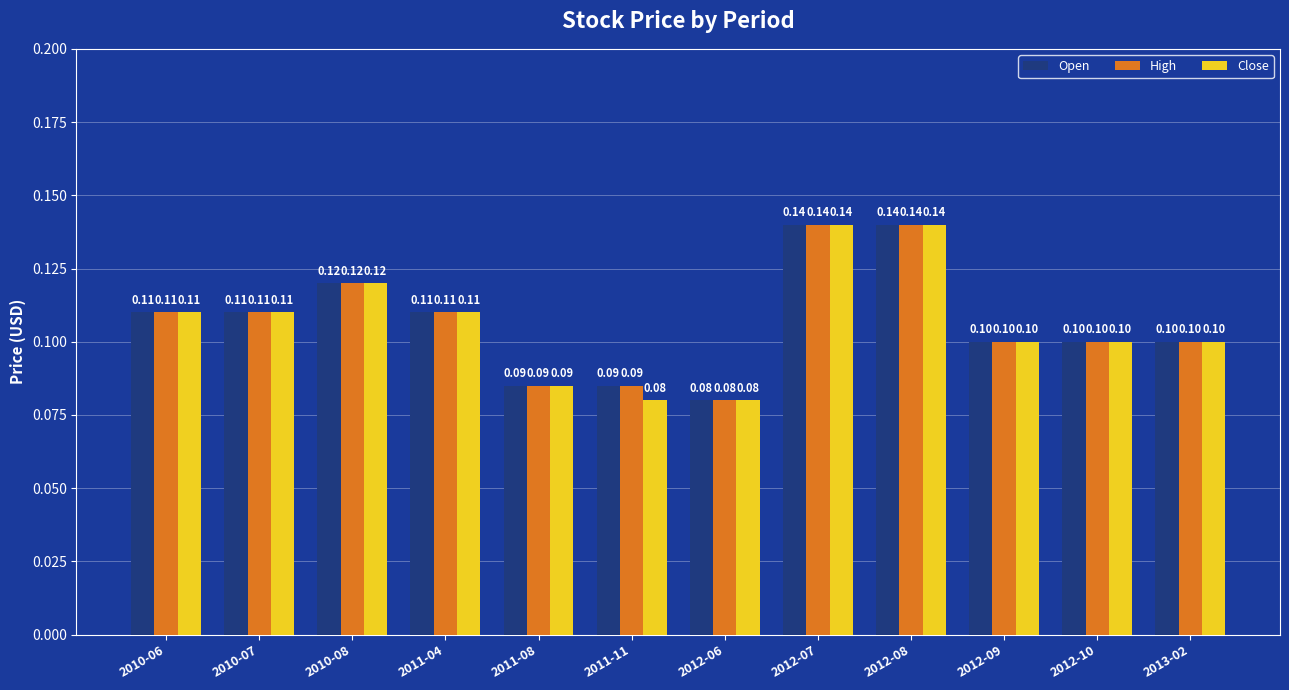

What is the difference between the maximum and minimum values in the High series?

0.1